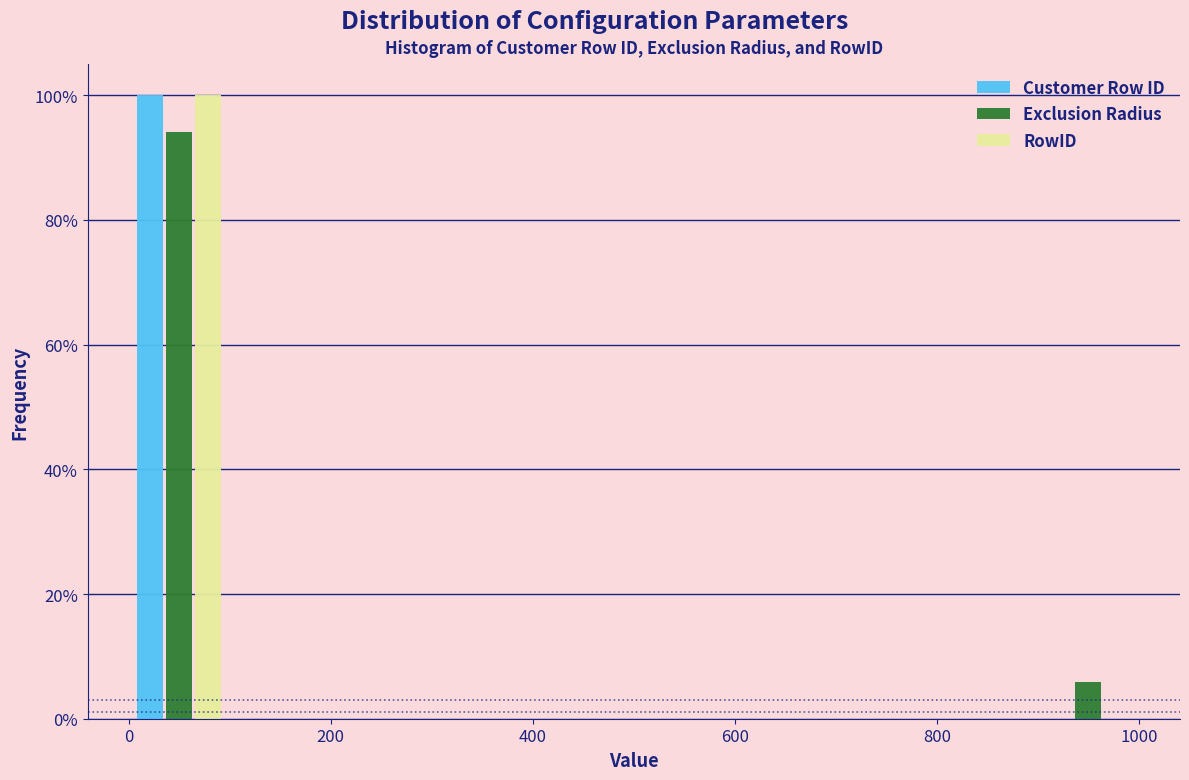

In the Exclusion Radius series, which range on the x-axis has the tallest bar?

0 to 100